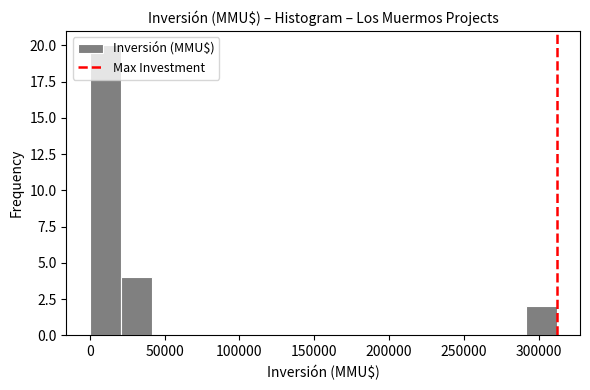

Which range on the x-axis has the tallest bar?

0 to 20000